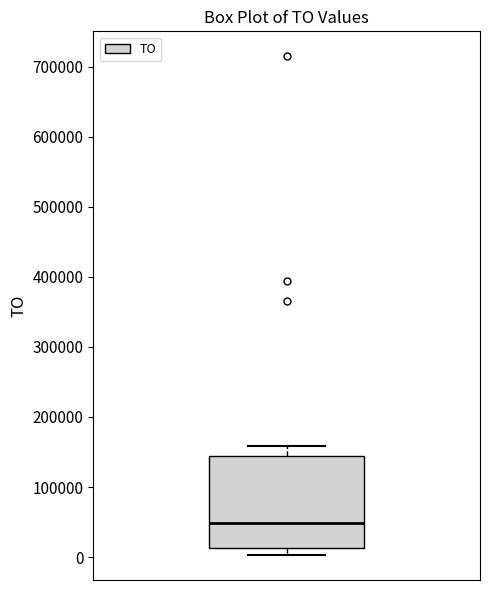

Transcribe this box plot: give where the median line is, the range the box spans, and where the two whiskers end, as read against the y-axis. The values are not printed on the chart, so give them approximately, as read against the axis.

median 50000, box 10000 to 140000, whiskers 0 to 160000